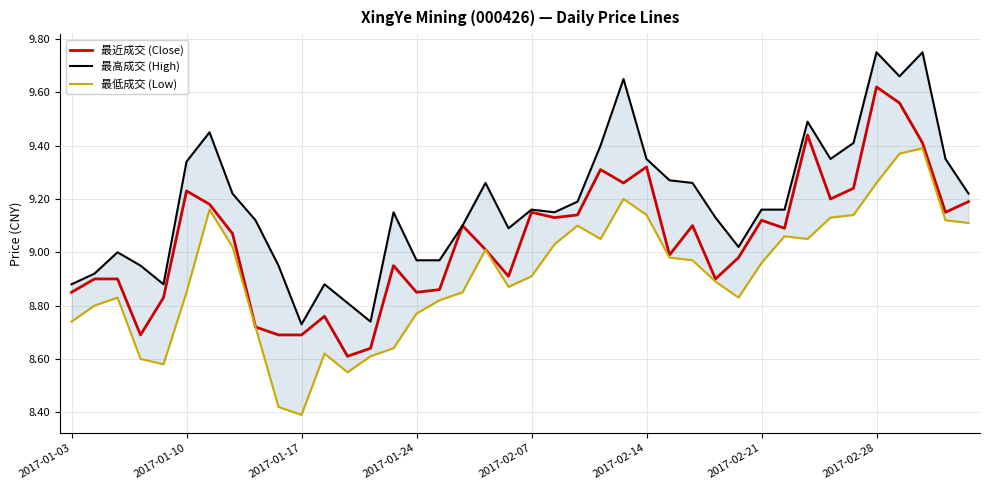

What is the minimum value shown in the chart?

8.4